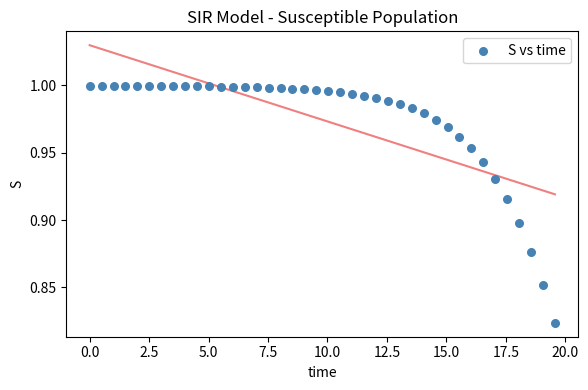

What is the range of X values (max minus min)?

19.6